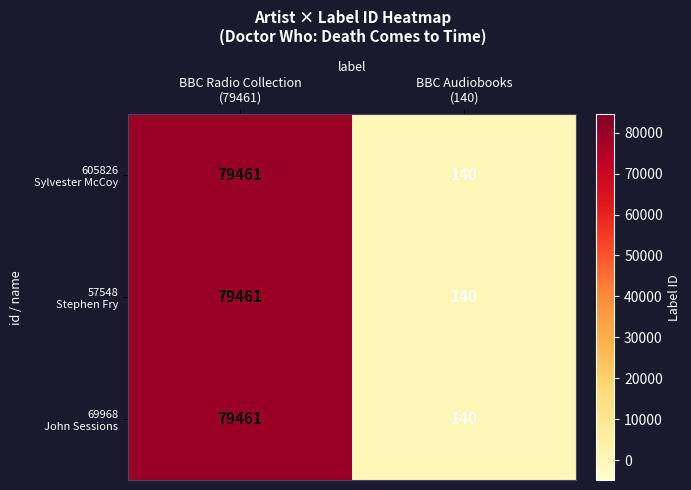

What is the minimum value shown in the chart?

140